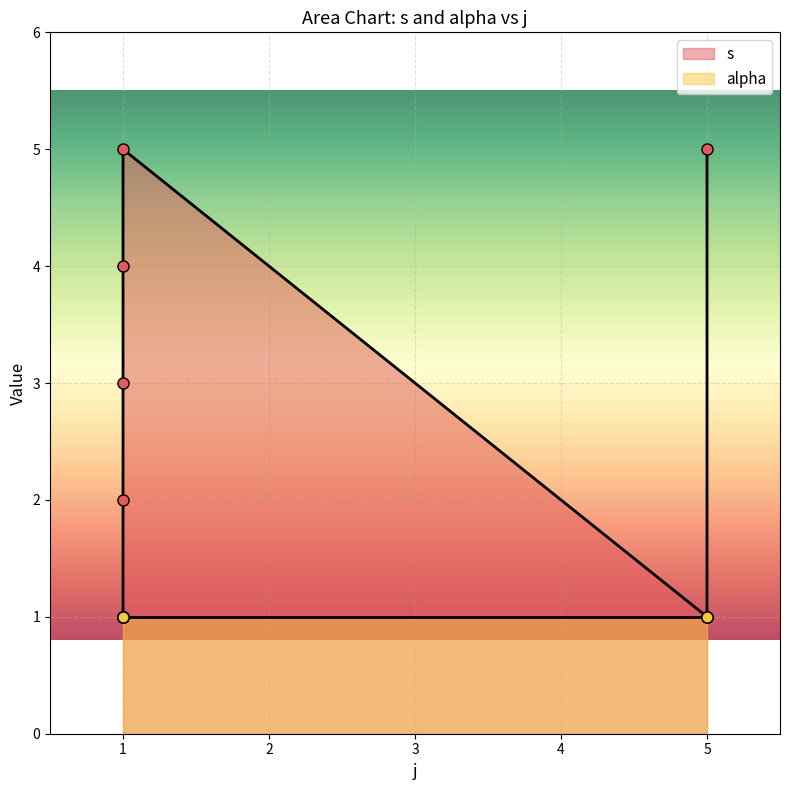

What is the value of the 4th point from the left?

1